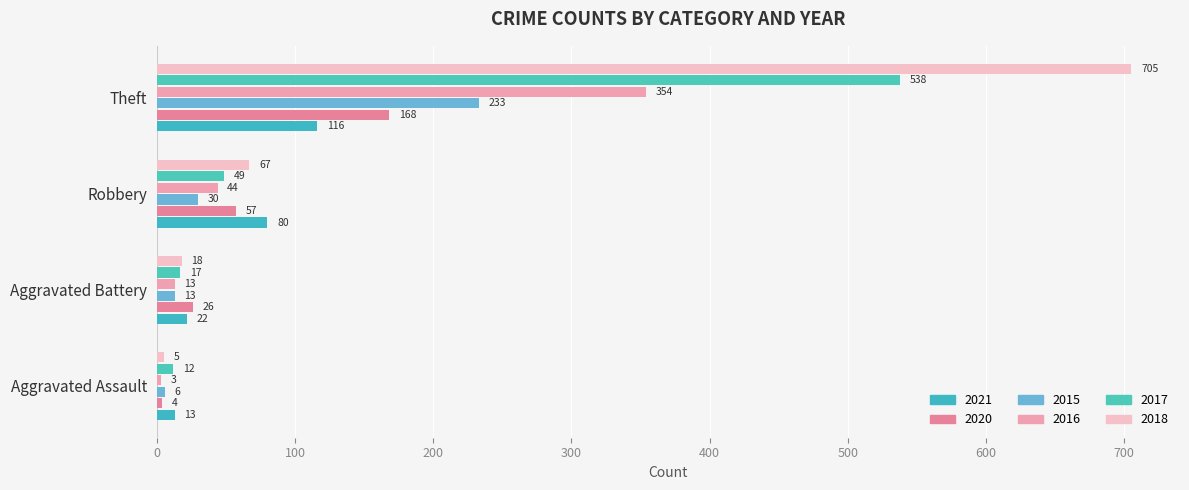

At which label is 2020 closest to 86?

Robbery